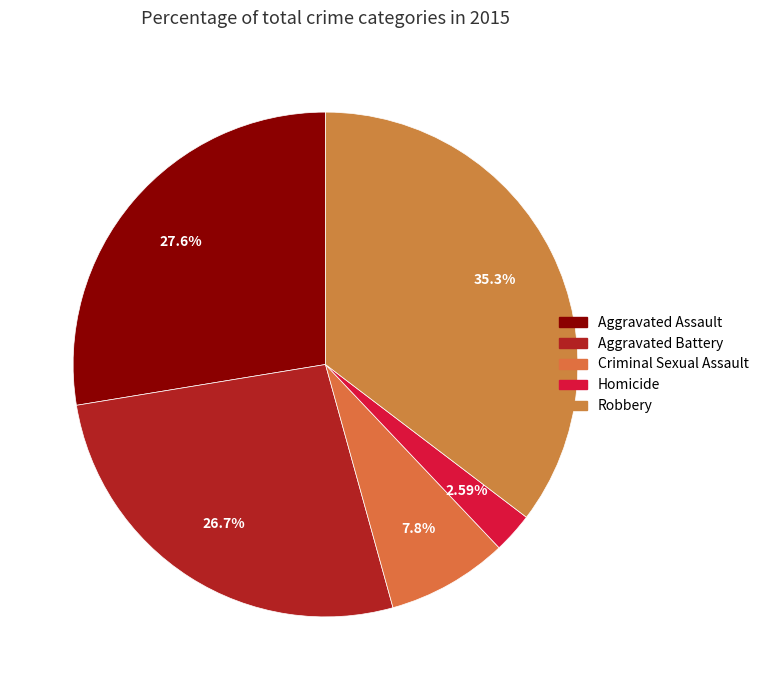

Combined, do Robbery and Aggravated Assault account for over 50%?

Yes